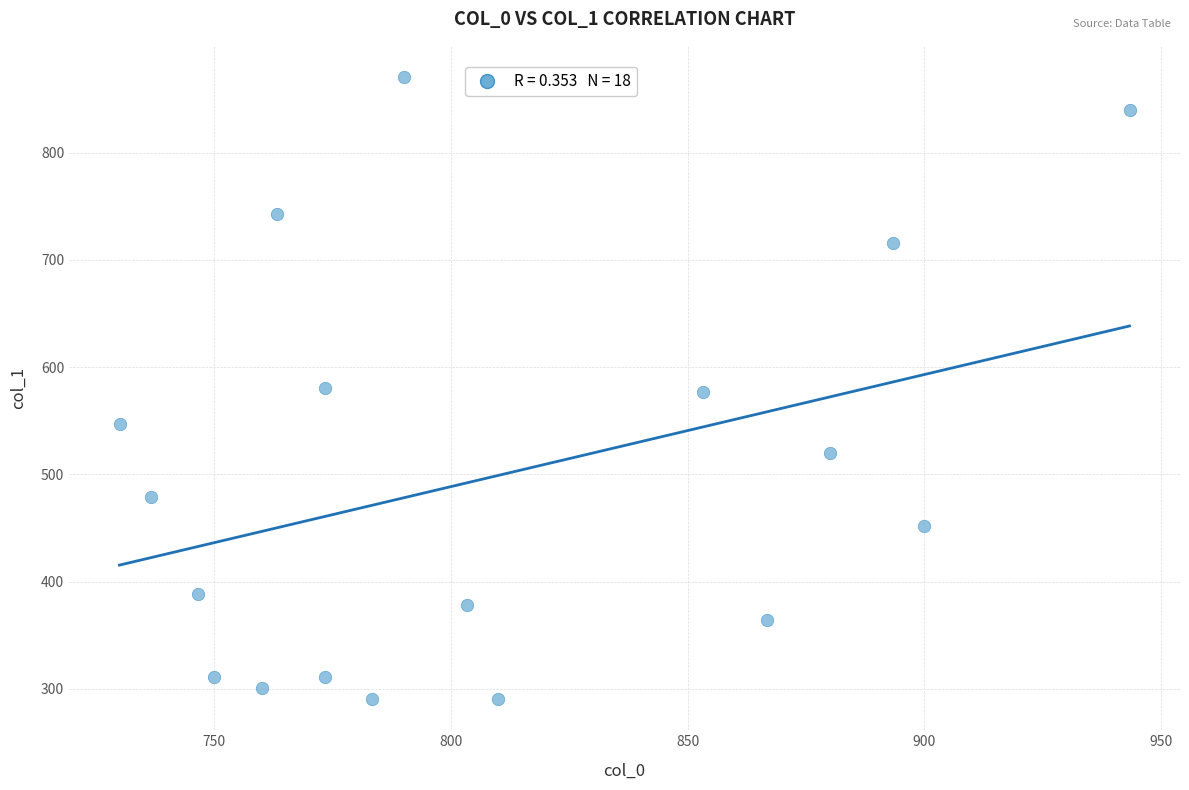

What is the range of X values (max minus min)?

213.3